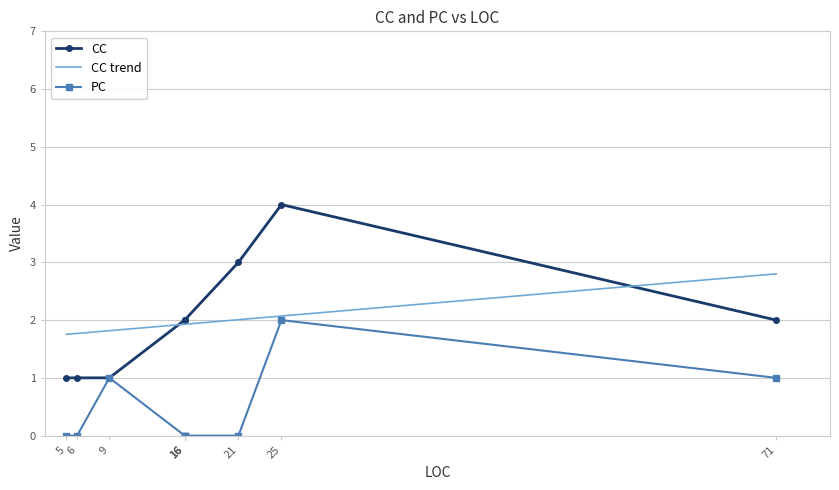

True or false: PC and CC intersect in this chart.

False